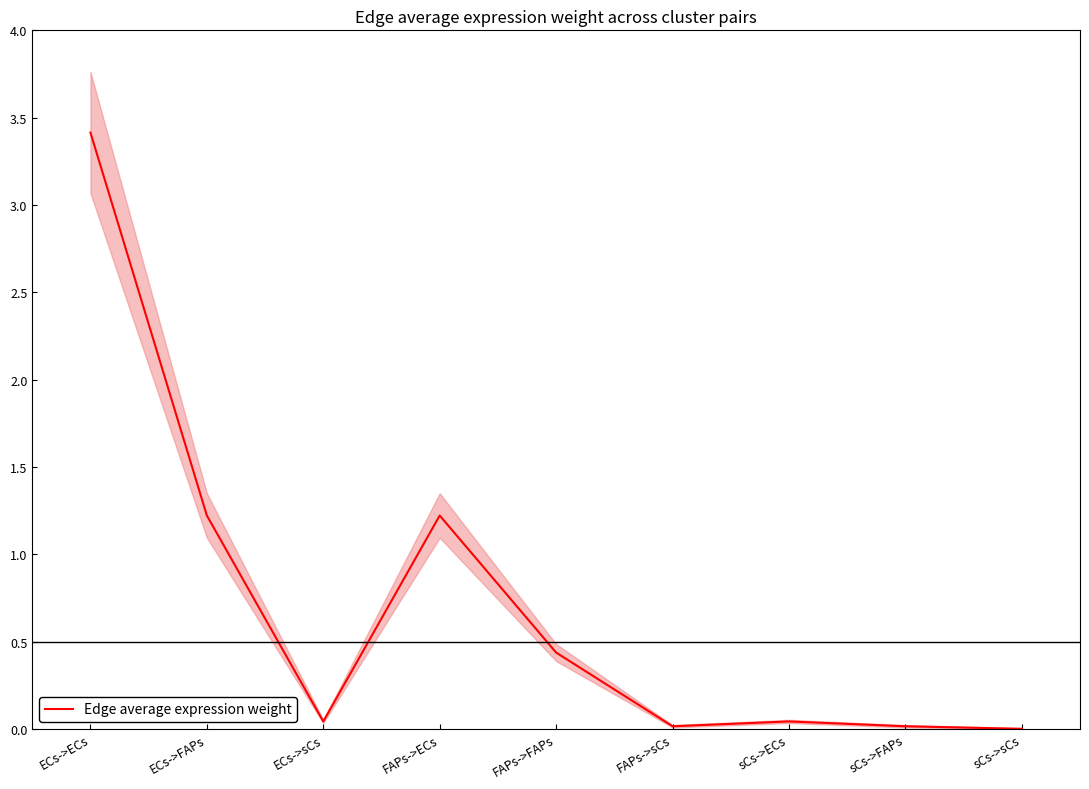

How many points are higher than both their immediate neighbors (excluding endpoints)?

2